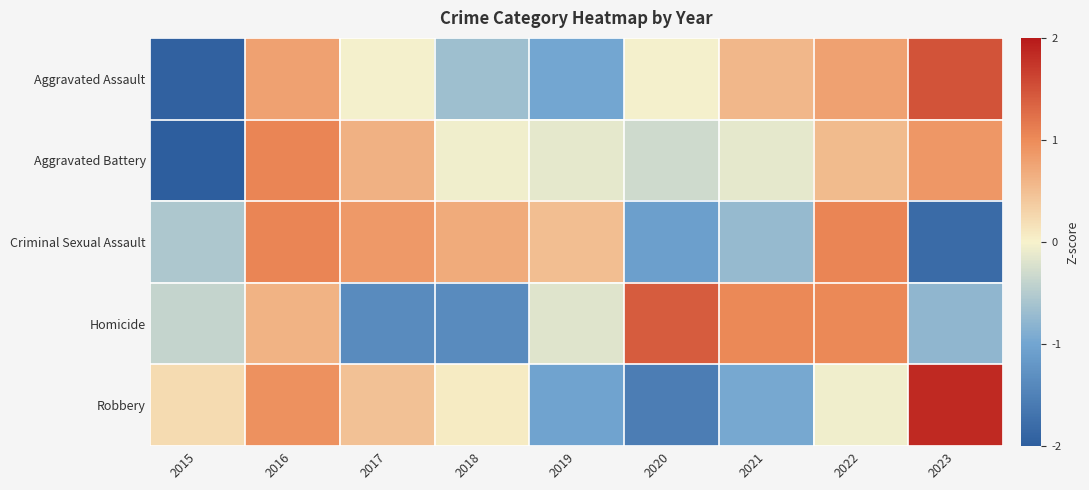

List the series in order of their peak value, lowest first.

Criminal Sexual Assault, Aggravated Battery, Homicide, Aggravated Assault, Robbery